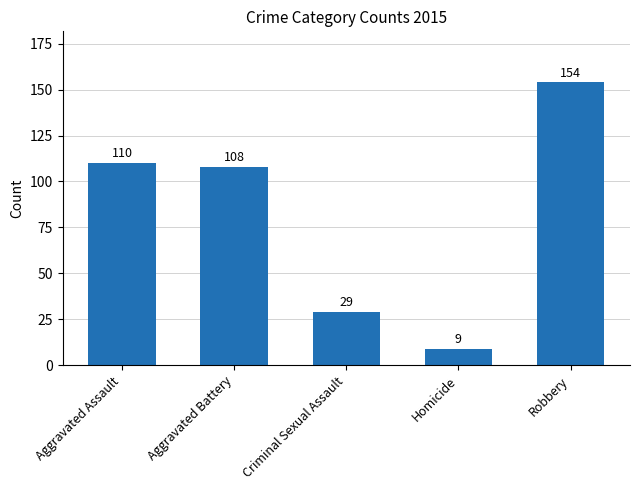

What is the value of the 3rd bar from the left?

29